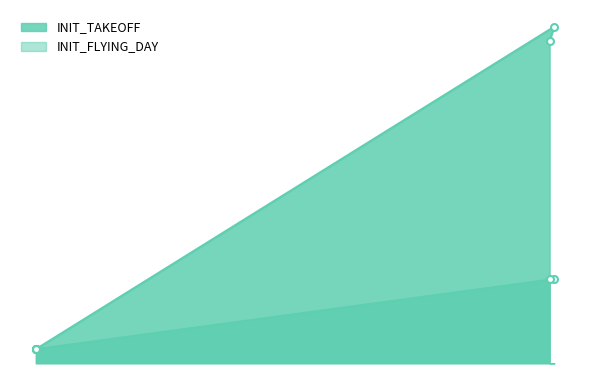

How many data points in INIT_TAKEOFF are above 1?

2